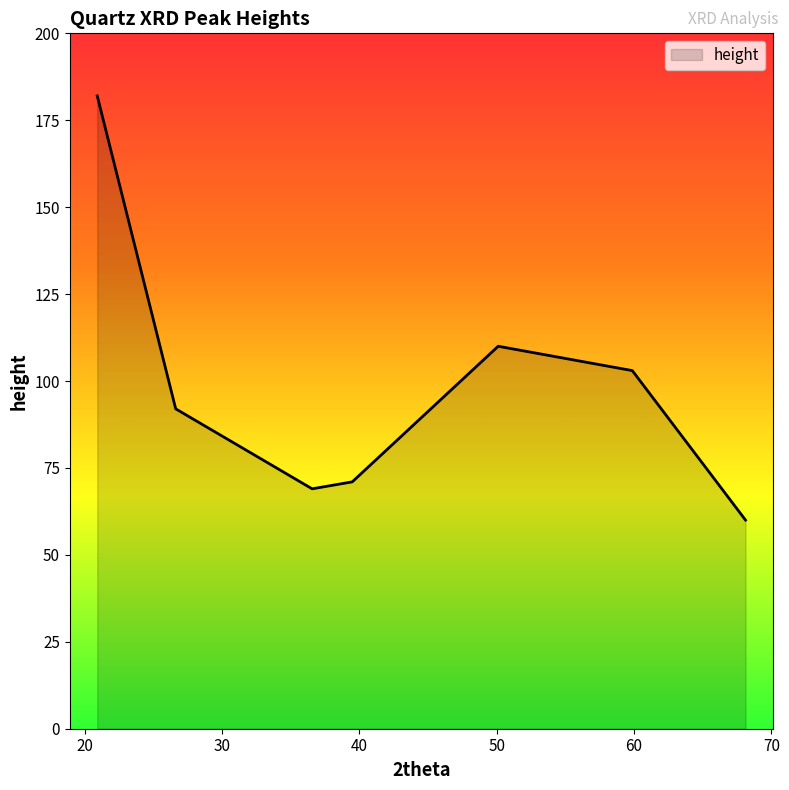

What is the maximum value shown in the chart?

182